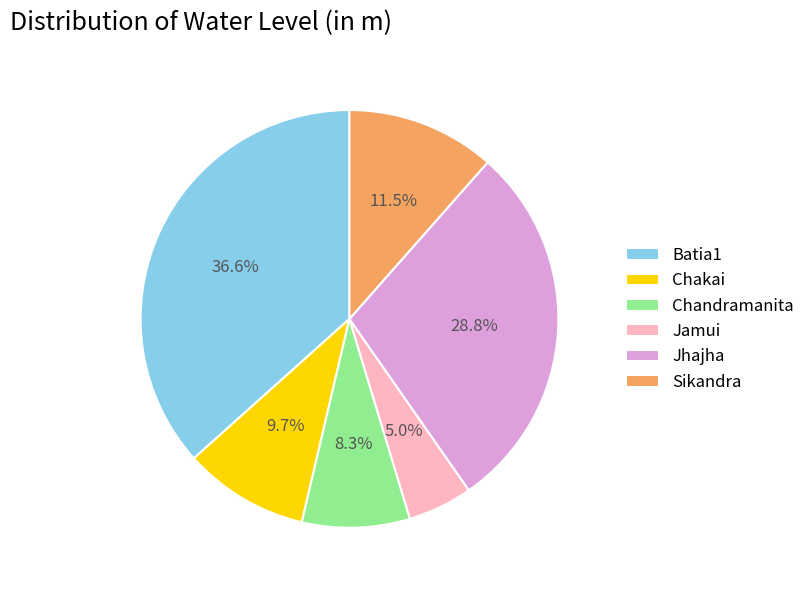

Is there any slice that represents more than half of the pie?

No